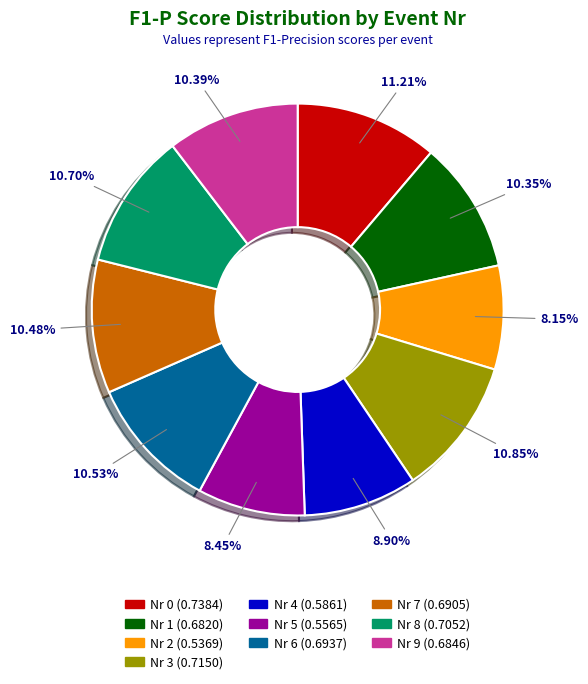

Is there a majority slice in this chart?

No